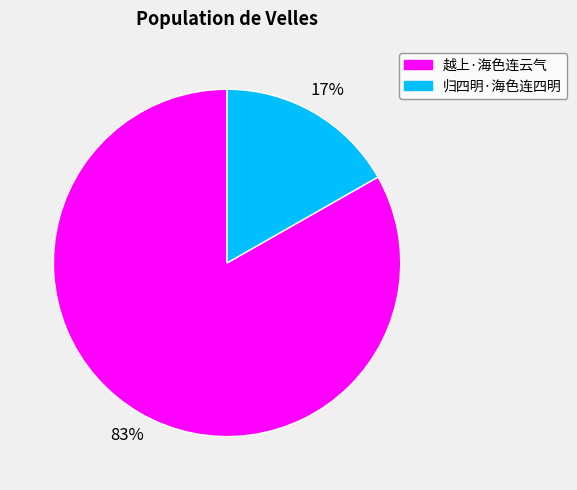

The 归四明·海色连四明 slice represents 17% of the pie. True or false?

True